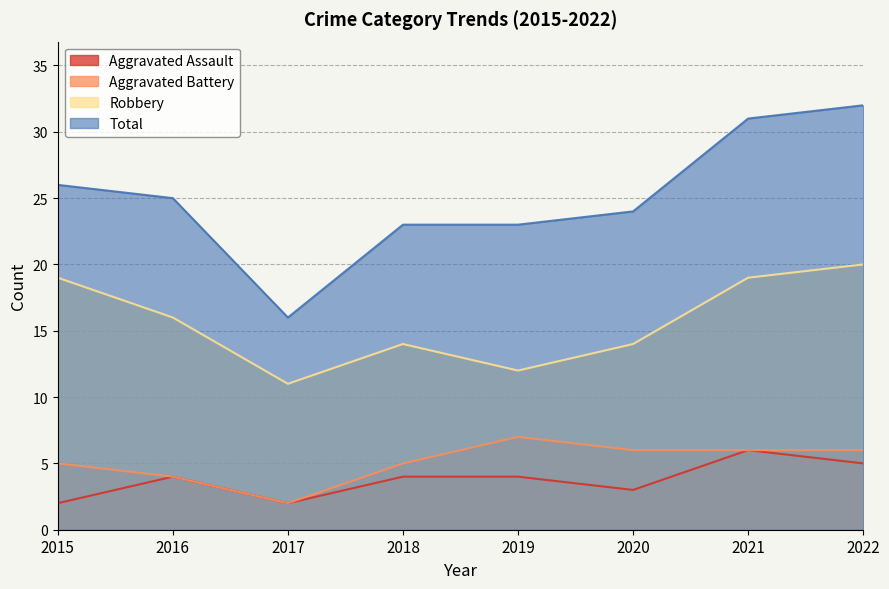

Is the value of Aggravated Assault at 2015 greater than the value of Aggravated Battery at 2017?

No